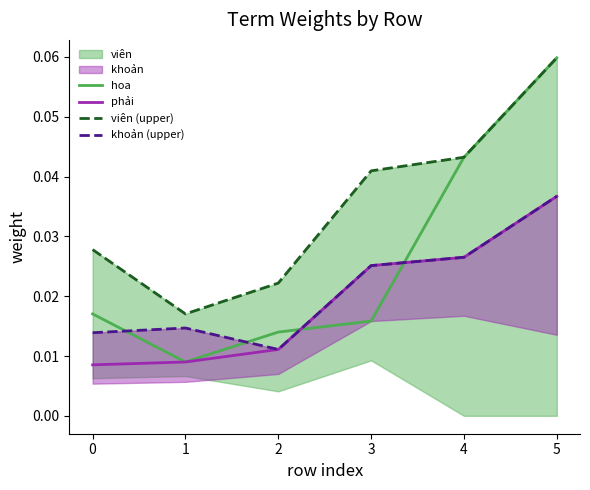

Which category has the highest value in the hoa series?

5